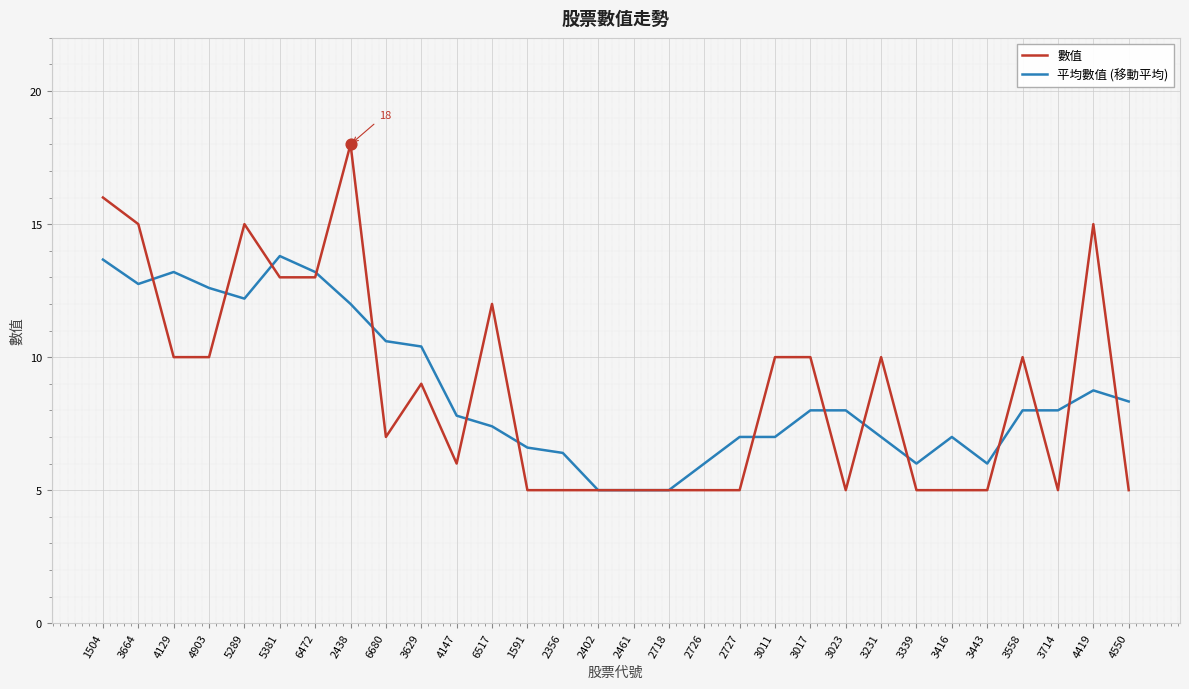

Is the value of 數值 at 3629 greater than the value of 平均數值 (移動平均) at 3231?

Yes